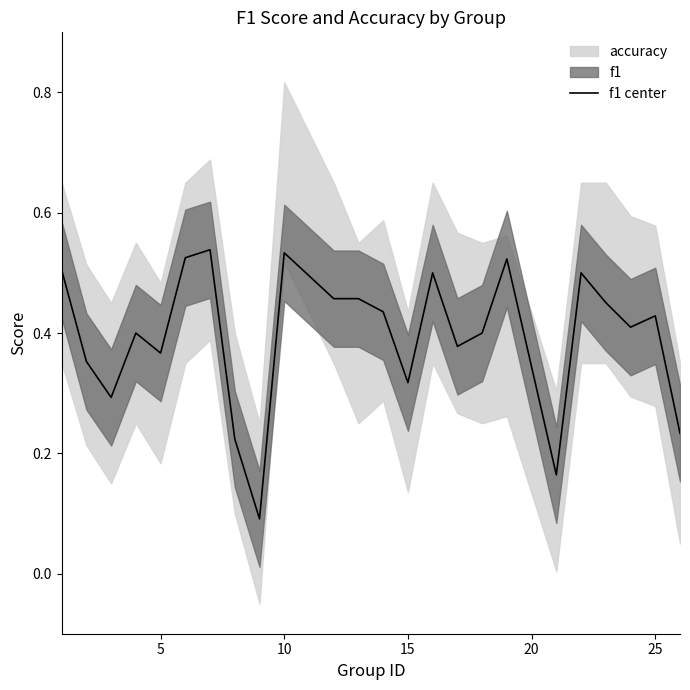

What is the difference between the maximum and minimum values?

0.4